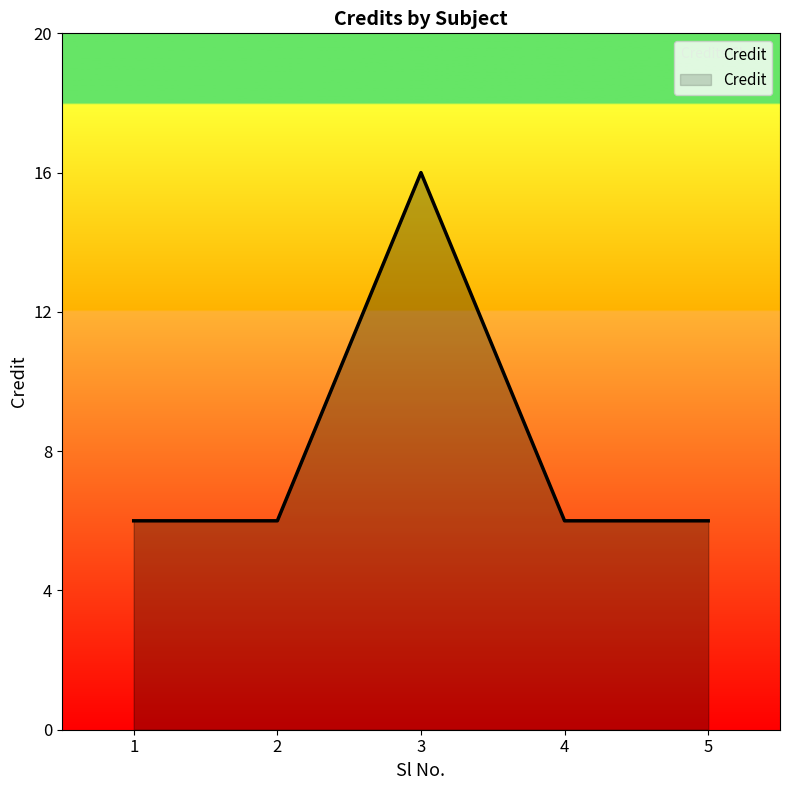

What is the change in value from 2 to 3?

+10